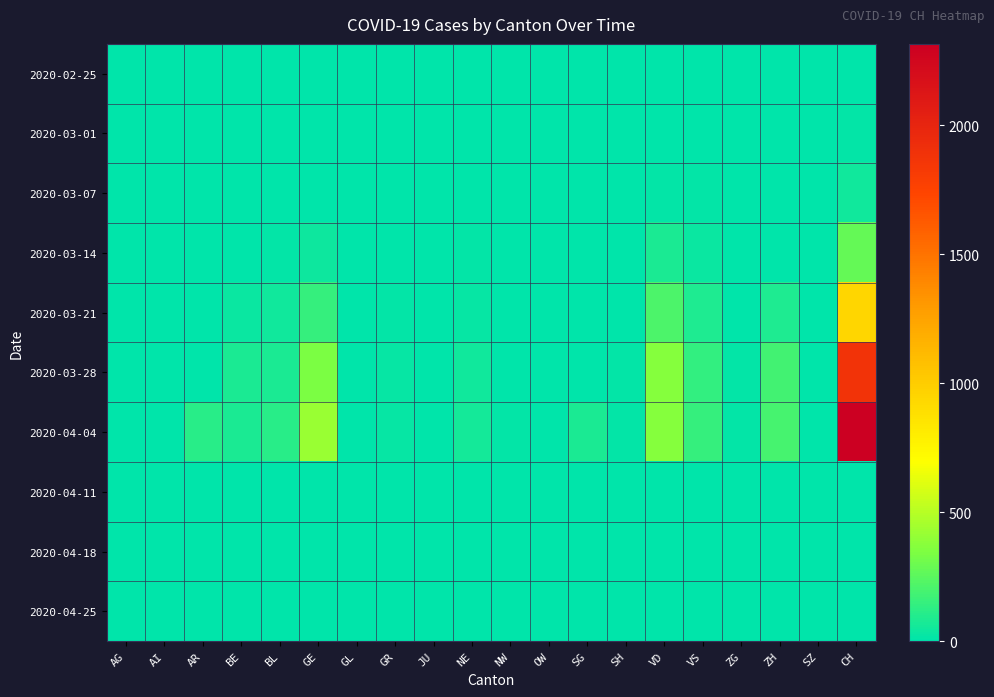

List the series in order of their peak value, highest first.

2020-04-04, 2020-03-28, 2020-03-21, 2020-03-14, 2020-03-07, 2020-03-01, 2020-02-25, 2020-04-11, 2020-04-18, 2020-04-25